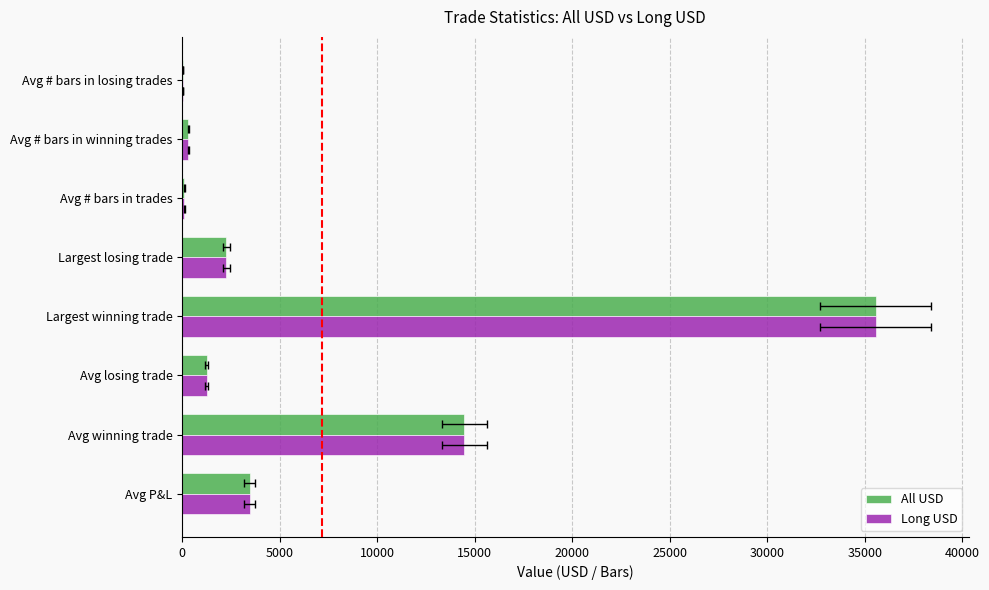

The All USD series shows 2043.6 at Avg P&L. True or false?

False